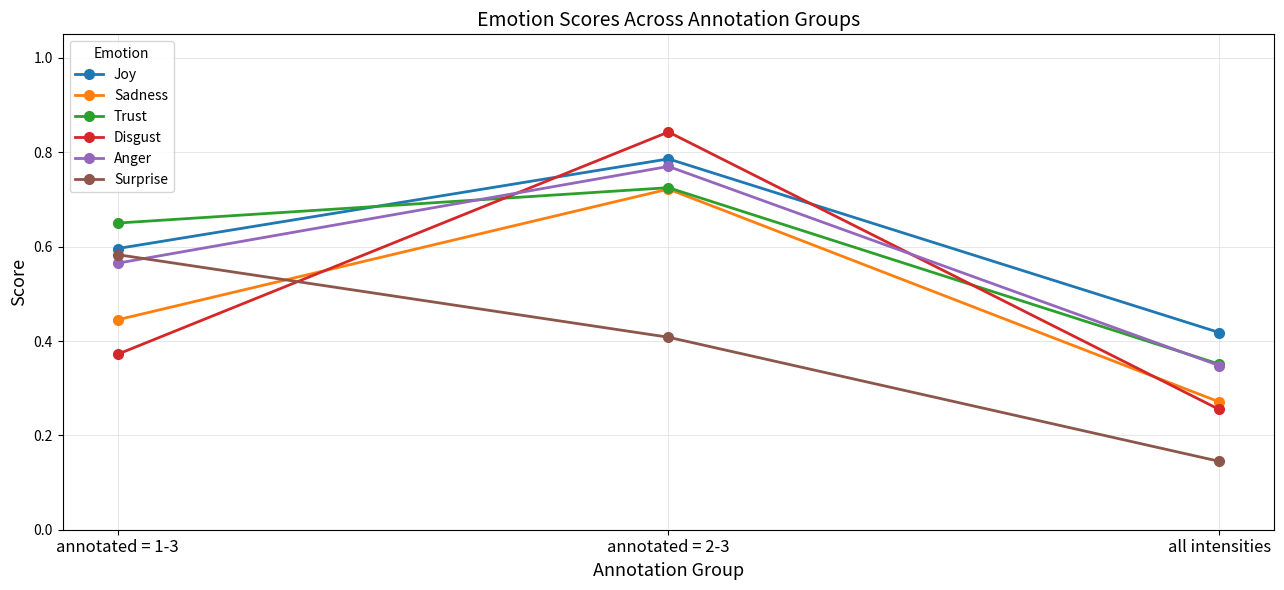

What is the label of the 1st point from the left?

annotated = 1-3